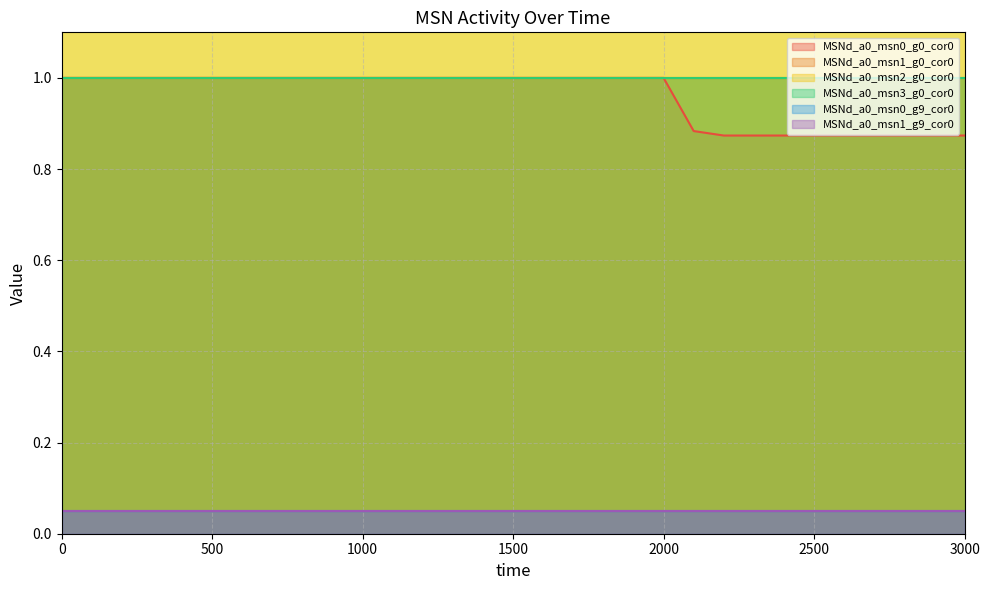

Reading right to left, extract all data points from this chart.

MSNd_a0_msn0_g0_cor0: 0.9	0.9	0.9	0.9	0.9	0.9	0.9	0.9	0.9	0.9	1.0	1.0	1.0	1.0	1.0	1.0	1.0	1.0	1.0	1.0	1.0	1.0	1.0	1.0	1.0	1.0	1.0	1.0	1.0	1.0	1.0
MSNd_a0_msn1_g0_cor0: 1.0	1.0	1.0	1.0	1.0	1.0	1.0	1.0	1.0	1.0	1.0	1.0	1.0	1.0	1.0	1.0	1.0	1.0	1.0	1.0	1.0	1.0	1.0	1.0	1.0	1.0	1.0	1.0	1.0	1.0	1.0
MSNd_a0_msn2_g0_cor0: 1.0	1.0	1.0	1.0	1.0	1.0	1.0	1.0	1.0	1.0	1.0	1.0	1.0	1.0	1.0	1.0	1.0	1.0	1.0	1.0	1.0	1.0	1.0	1.0	1.0	1.0	1.0	1.0	1.0	1.0	1.0
MSNd_a0_msn3_g0_cor0: 1.0	1.0	1.0	1.0	1.0	1.0	1.0	1.0	1.0	1.0	1.0	1.0	1.0	1.0	1.0	1.0	1.0	1.0	1.0	1.0	1.0	1.0	1.0	1.0	1.0	1.0	1.0	1.0	1.0	1.0	1.0
MSNd_a0_msn0_g9_cor0: 0.0	0.0	0.0	0.0	0.0	0.0	0.0	0.0	0.0	0.0	0.0	0.0	0.0	0.0	0.0	0.0	0.0	0.0	0.0	0.0	0.0	0.0	0.0	0.0	0.0	0.0	0.0	0.0	0.0	0.0	0.0
MSNd_a0_msn1_g9_cor0: 0.0	0.0	0.0	0.0	0.0	0.0	0.0	0.0	0.0	0.0	0.0	0.0	0.0	0.0	0.0	0.0	0.0	0.0	0.0	0.0	0.0	0.0	0.0	0.0	0.0	0.0	0.0	0.0	0.0	0.0	0.0